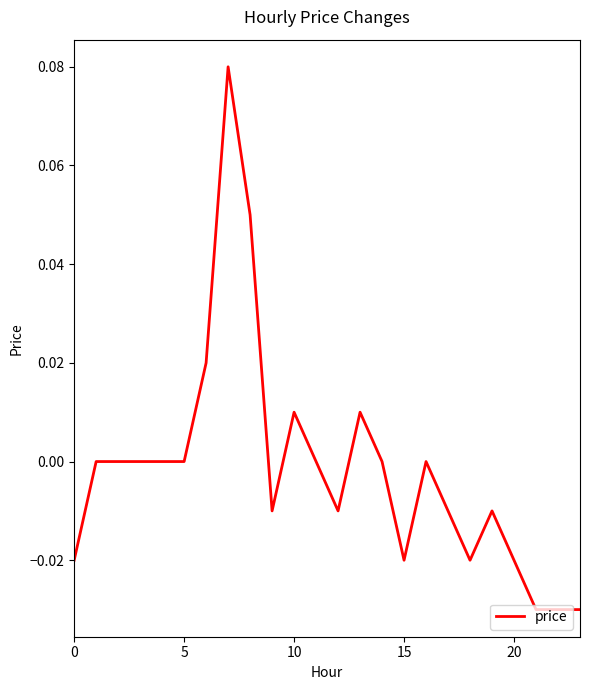

What is the difference between the second highest and minimum values?

0.1